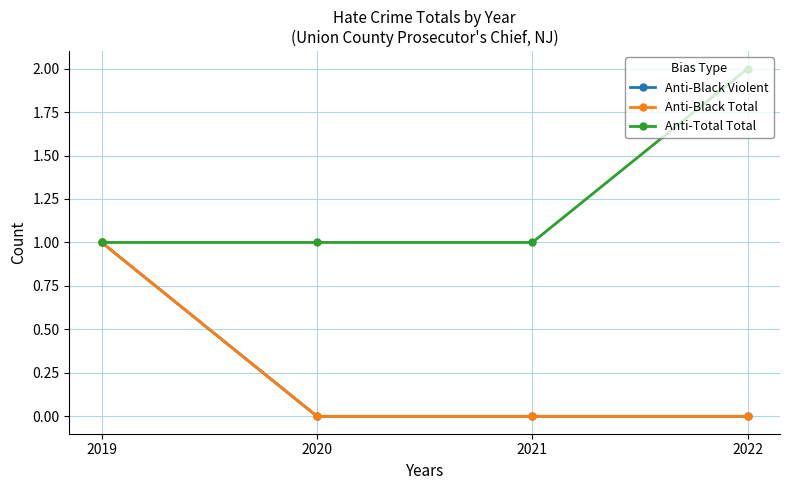

Between 2021 and 2019, which is larger?

2019